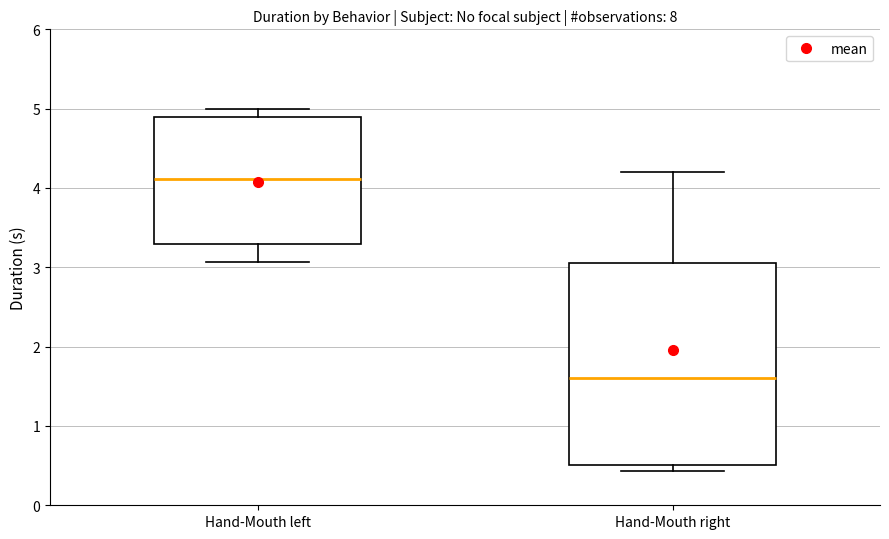

Reading left to right, read every box against the y-axis: the position of its median line, the range the box covers, and the ends of its whiskers. The values are not printed on the chart, so give them approximately, as read against the axis.

Hand-Mouth left: median 4.1, box 3.3 to 4.9, whiskers 3.1 to 5.0
Hand-Mouth right: median 1.6, box 0.5 to 3.1, whiskers 0.4 to 4.2